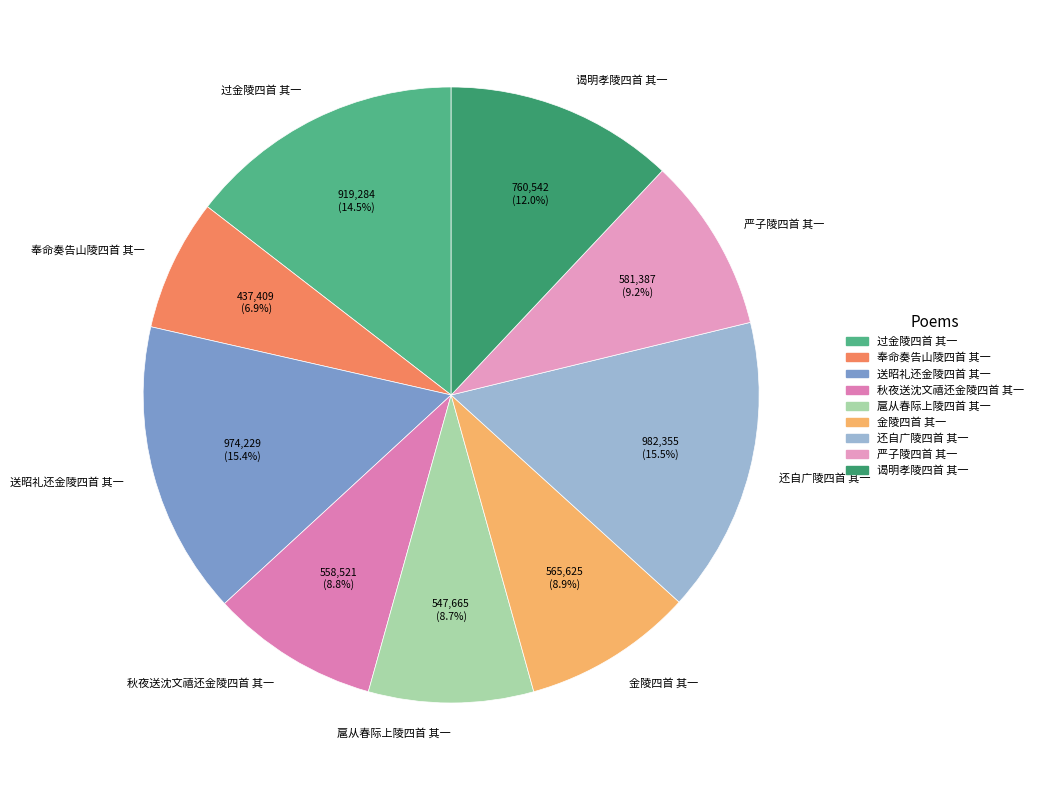

What is the ratio of the value at 送昭礼还金陵四首 其一 to the value at 严子陵四首 其一?

1.7